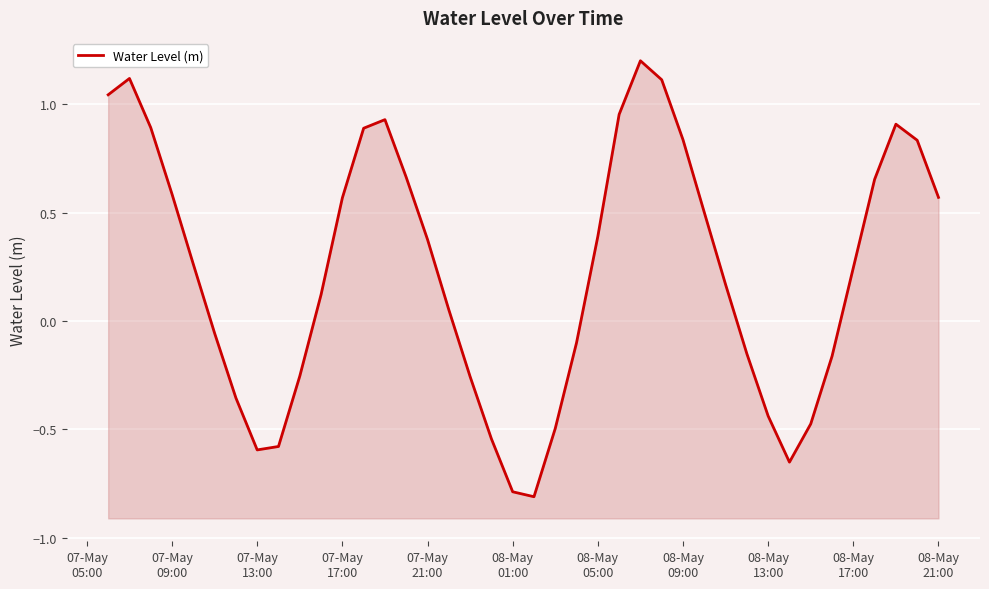

What is the maximum value shown in the chart?

1.2